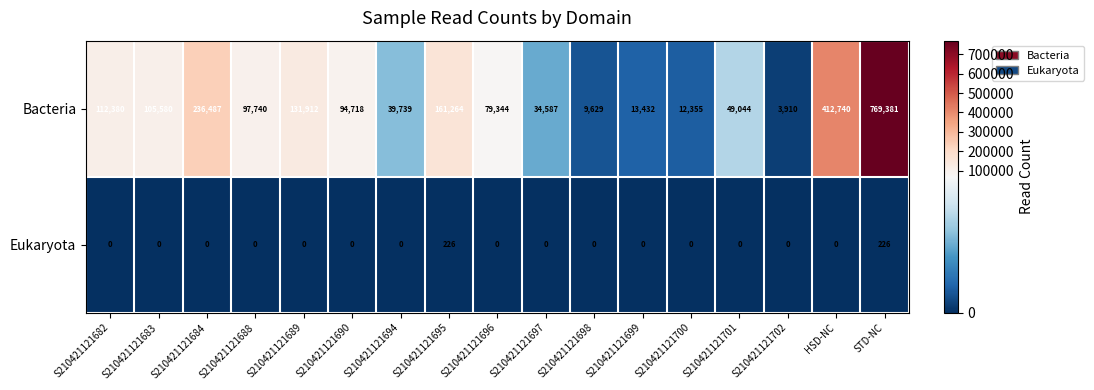

Which series has the largest range (max minus min)?

Bacteria